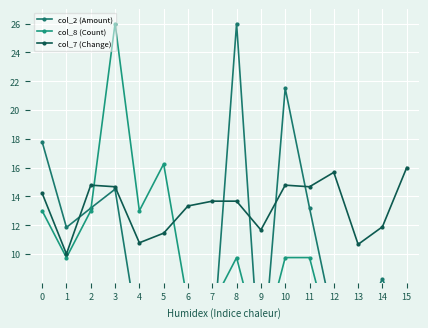

Count the number of categories in the chart.

16